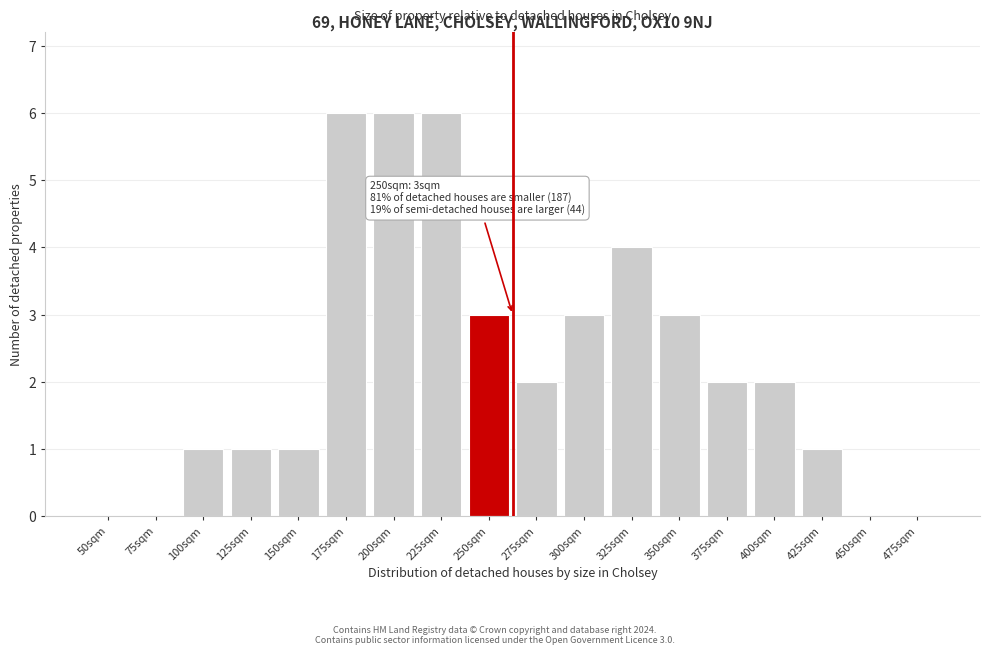

Reading left to right, extract all data points from this chart.

50sqm=0	75sqm=0	100sqm=1	125sqm=1	150sqm=1	175sqm=6	200sqm=6	225sqm=6	250sqm=3	275sqm=2	300sqm=3	325sqm=4	350sqm=3	375sqm=2	400sqm=2	425sqm=1	450sqm=0	475sqm=0